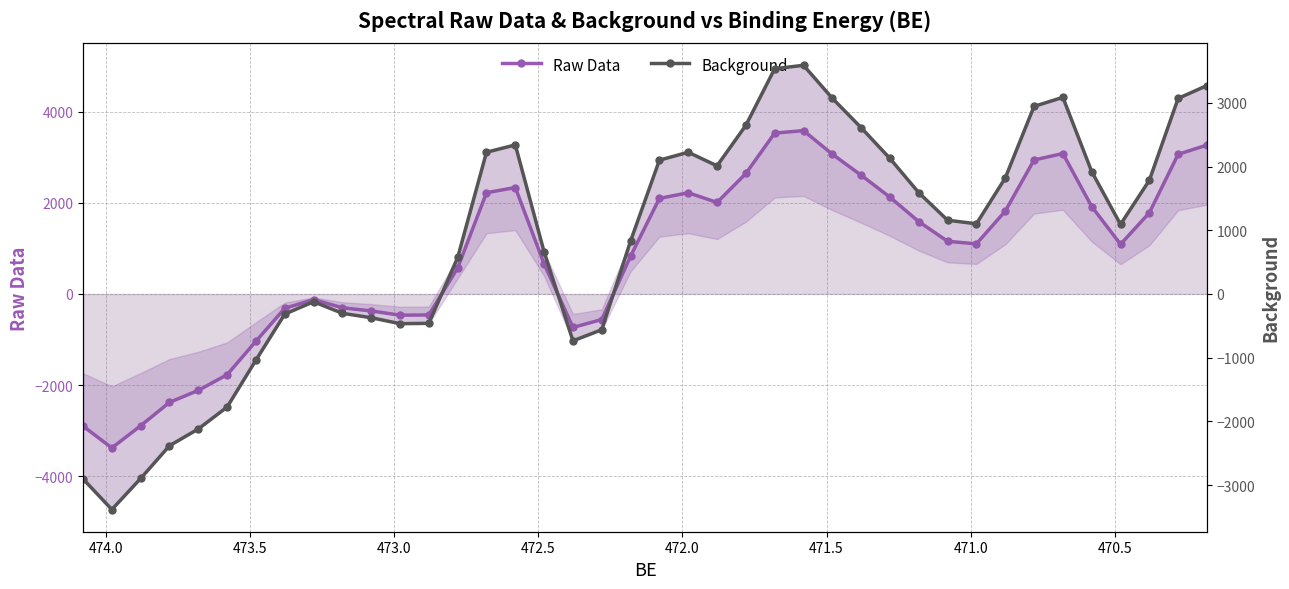

Is it true that Background equals 1582.9 at 36?

False